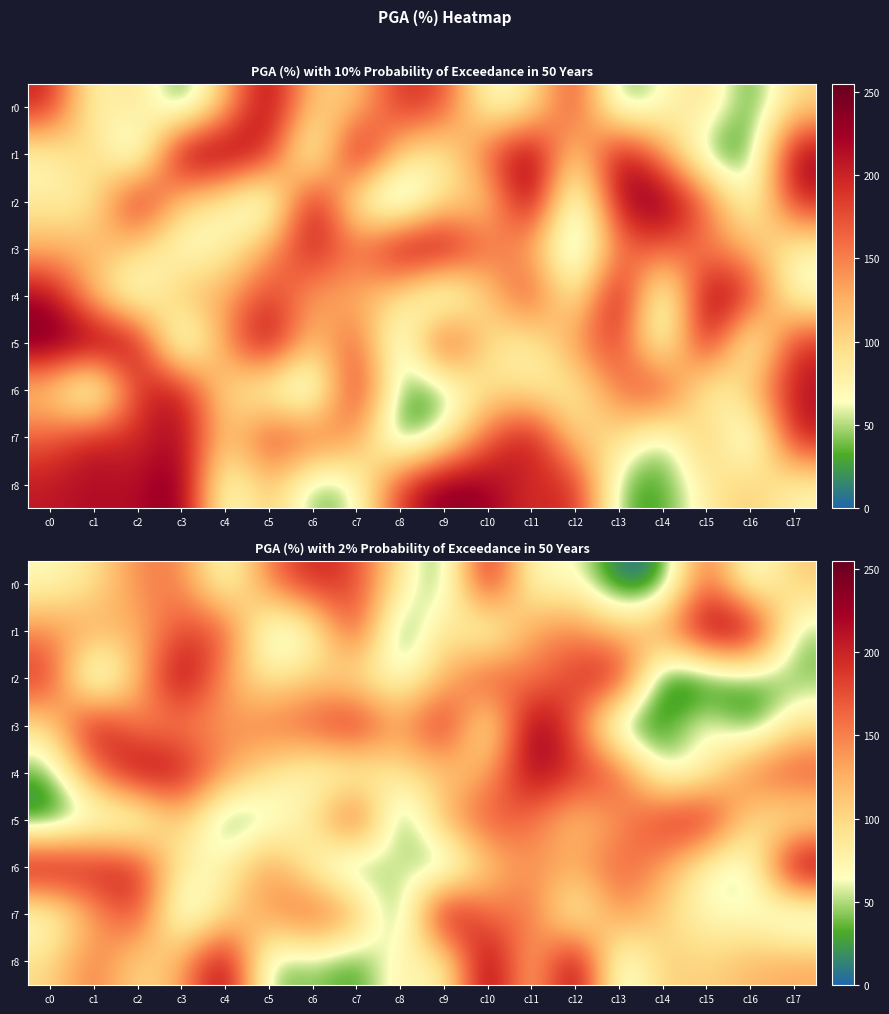

At c15, list the series in order from largest to smallest.

r1, r5, r0, r8, r3, r4, r7, r6, r2